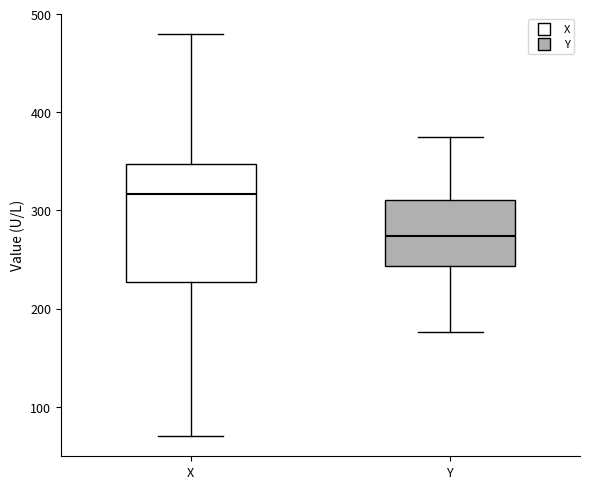

Reading left to right, transcribe this box plot: for each box, give where its median line is, the range the box spans, and where its two whiskers end, as read against the y-axis. The values are not printed on the chart, so give them approximately, as read against the axis.

X: median 320, box 230 to 350, whiskers 70 to 480
Y: median 270, box 240 to 310, whiskers 180 to 380